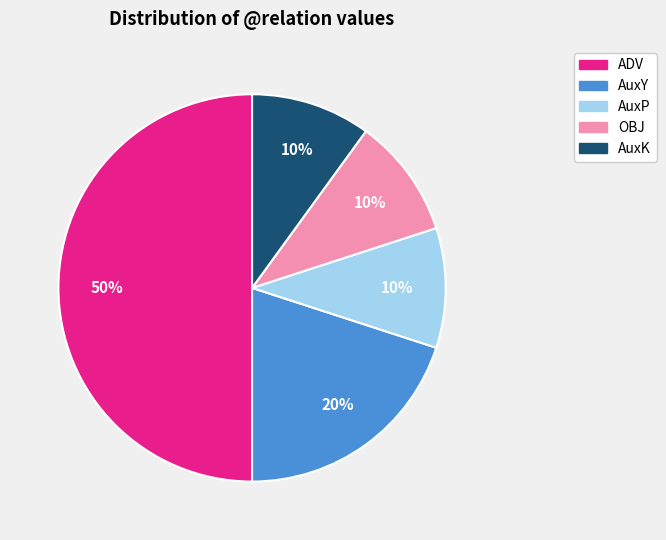

Count the number of slices in the pie.

5